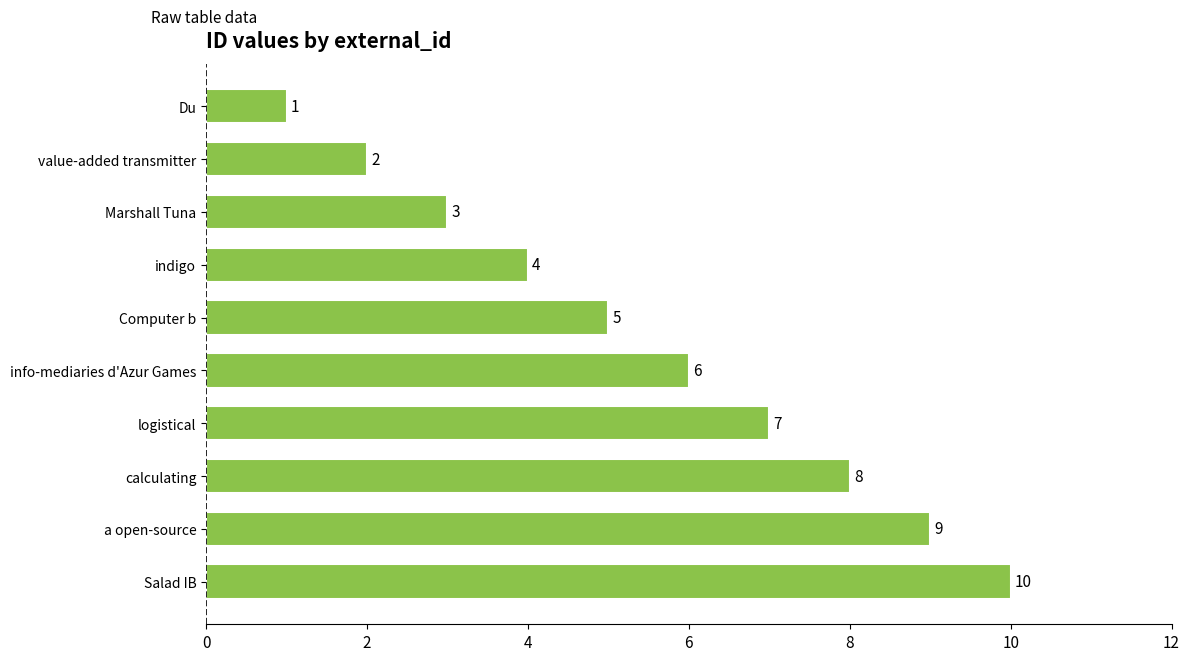

True or false: the data shows 12 at logistical.

False